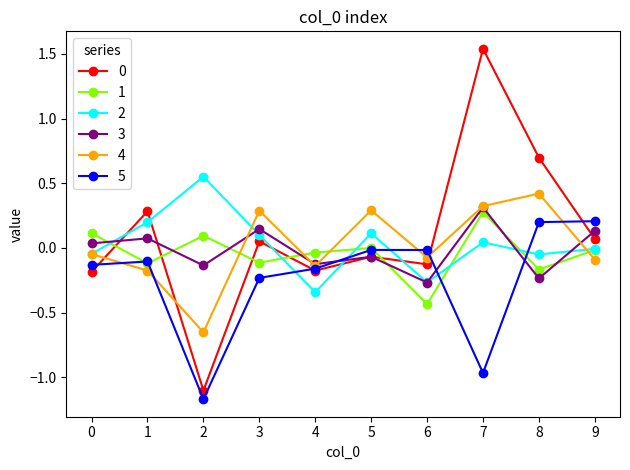

At which category does 2 reach its first local peak?

2